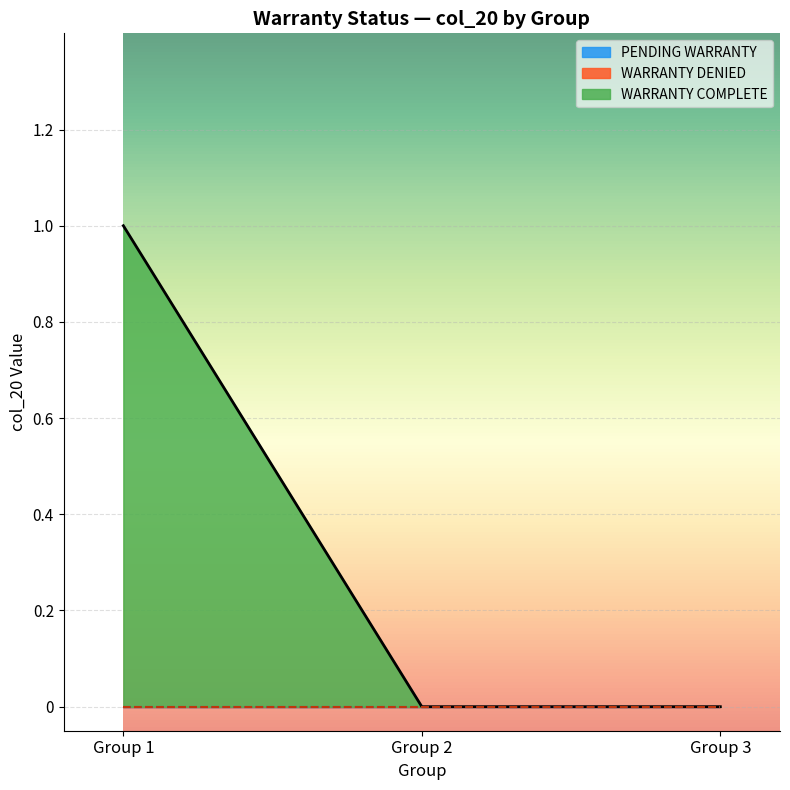

True or false: WARRANTY COMPLETE and WARRANTY DENIED cross at least once.

False